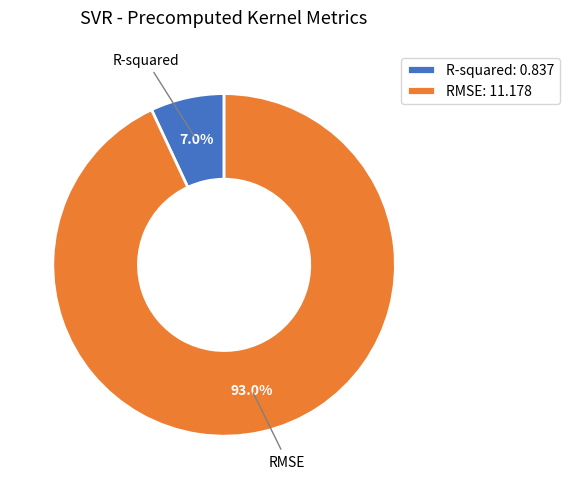

Rank the categories by value from highest to lowest.

RMSE, R-squared